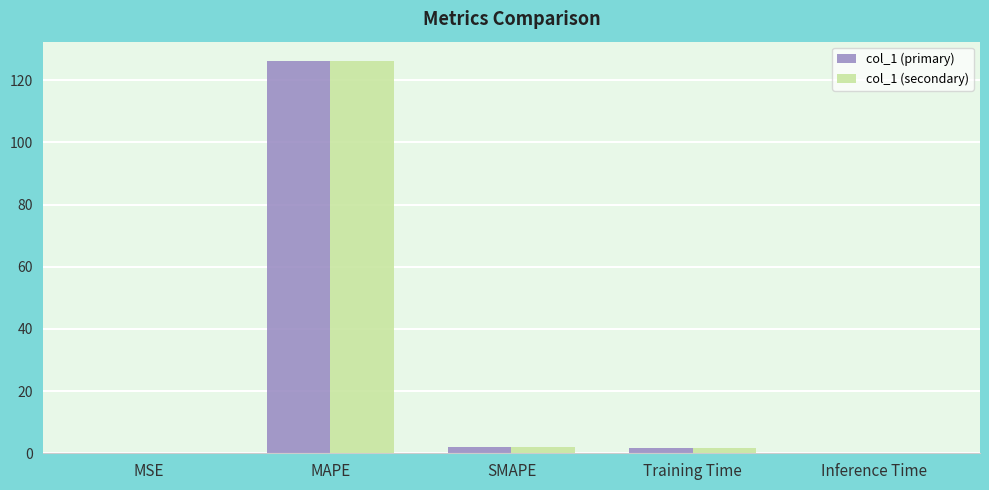

At which category does the chart reach its peak across all series?

MAPE